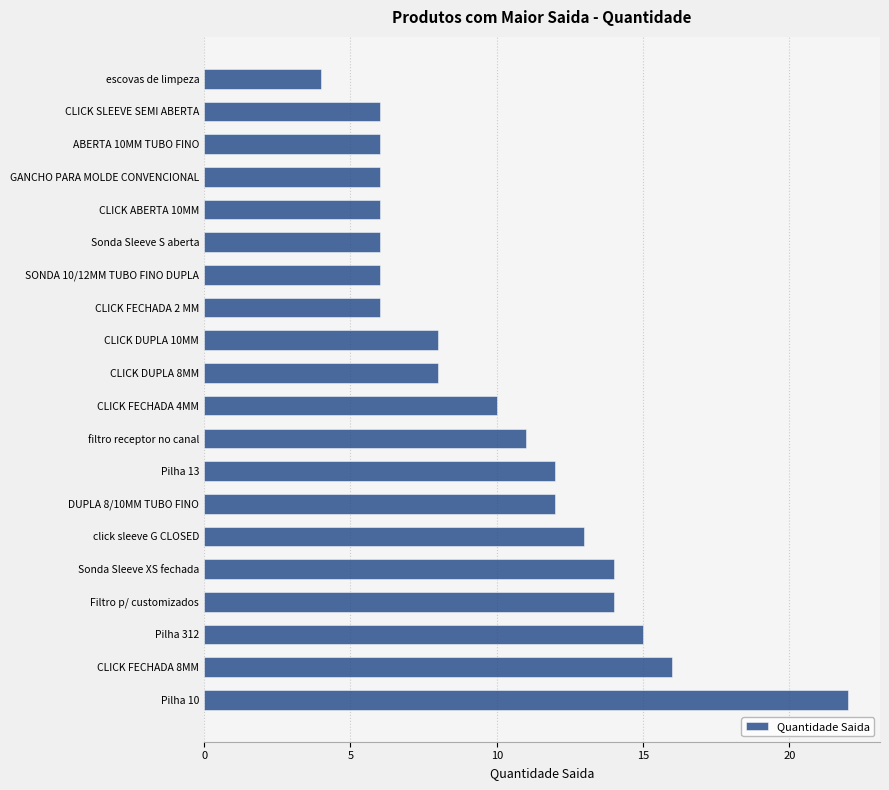

Reading bottom to top, what are all the values shown in this chart?

22	16	15	14	14	13	12	12	11	10	8	8	6	6	6	6	6	6	6	4